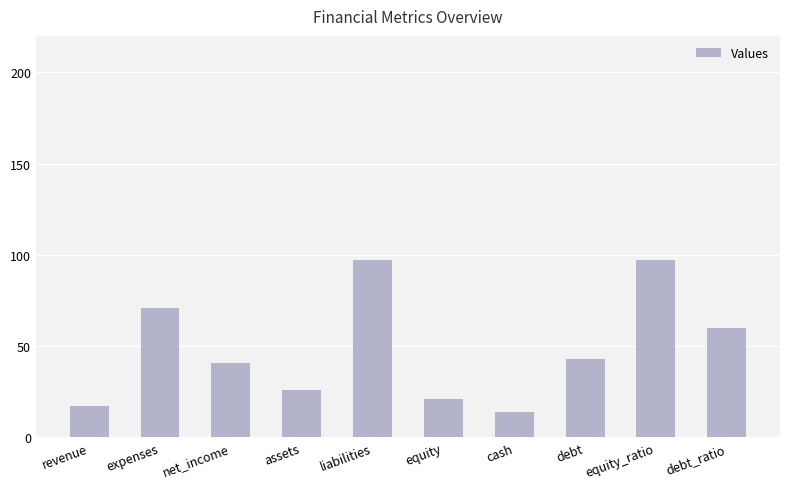

Which has a higher value, equity_ratio or debt?

equity_ratio